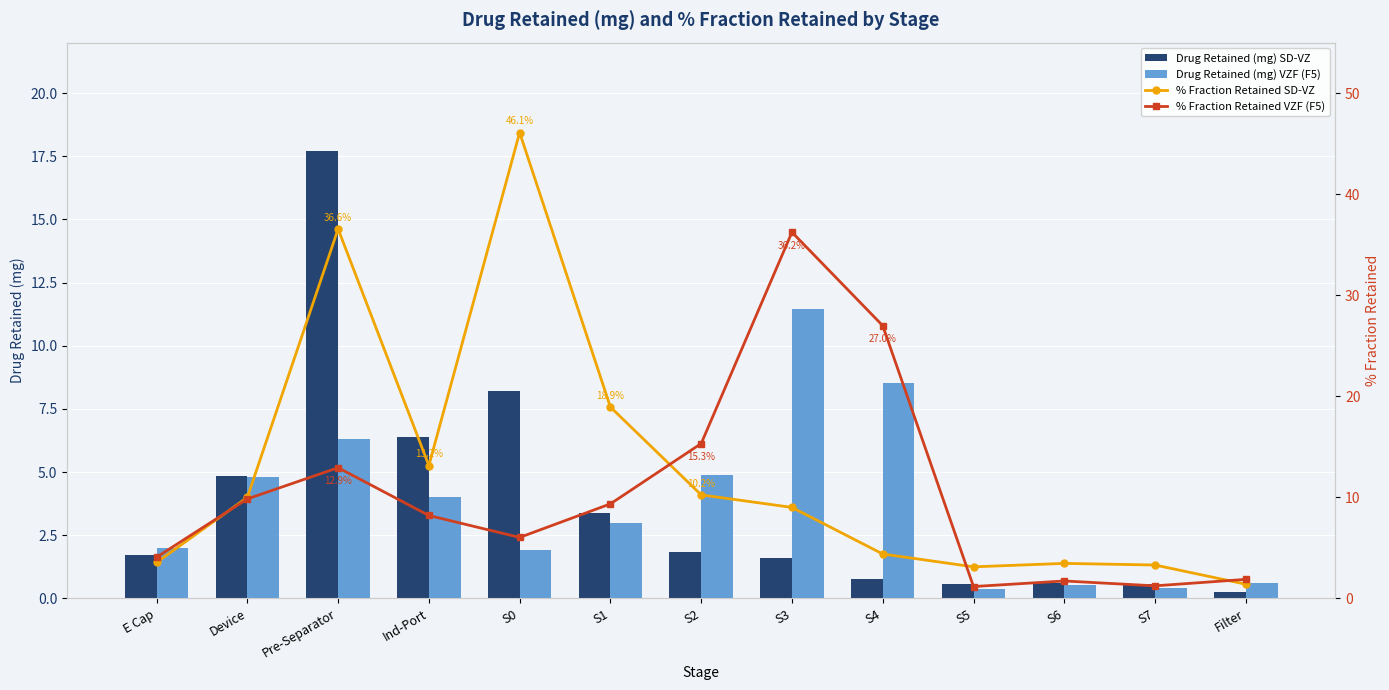

Is it true that % Fraction Retained VZF (F5) equals 4.1 at E Cap?

True